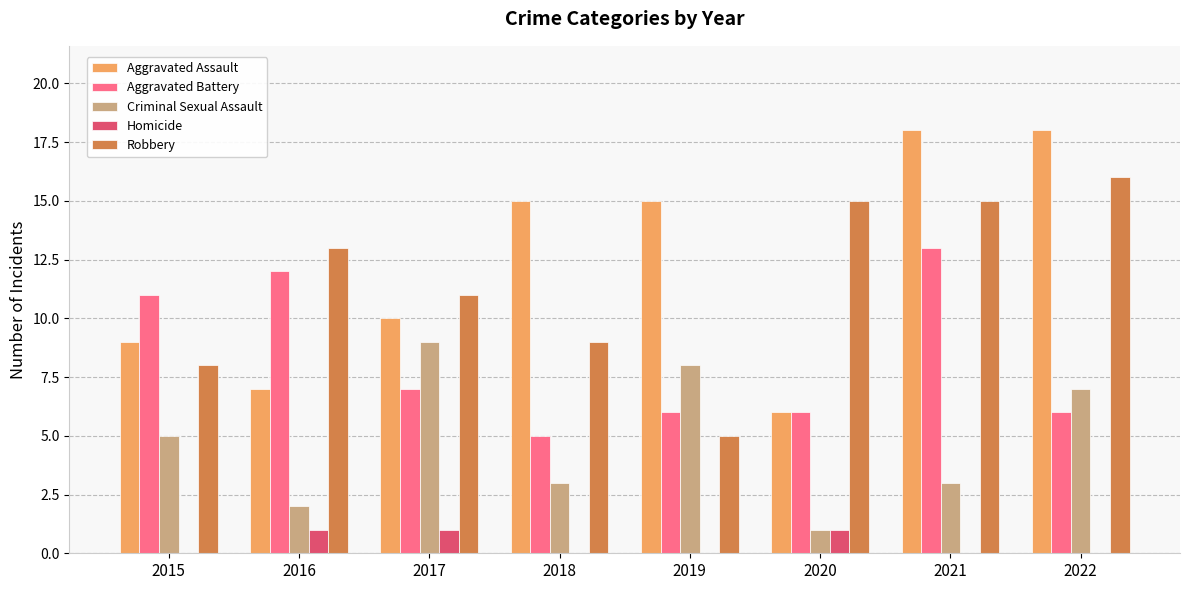

Which series changed the most between 2015 and 2021?

Aggravated Assault